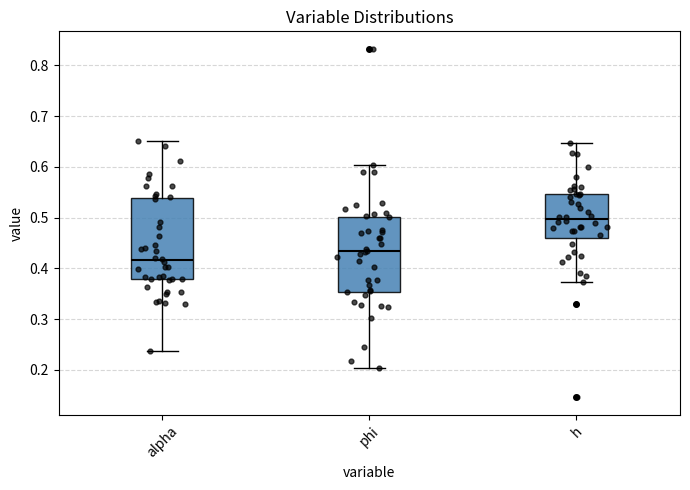

Where does the lower whisker of the box for h end on the y-axis? The values are not printed on the chart, so give them approximately, as read against the axis.

0.37